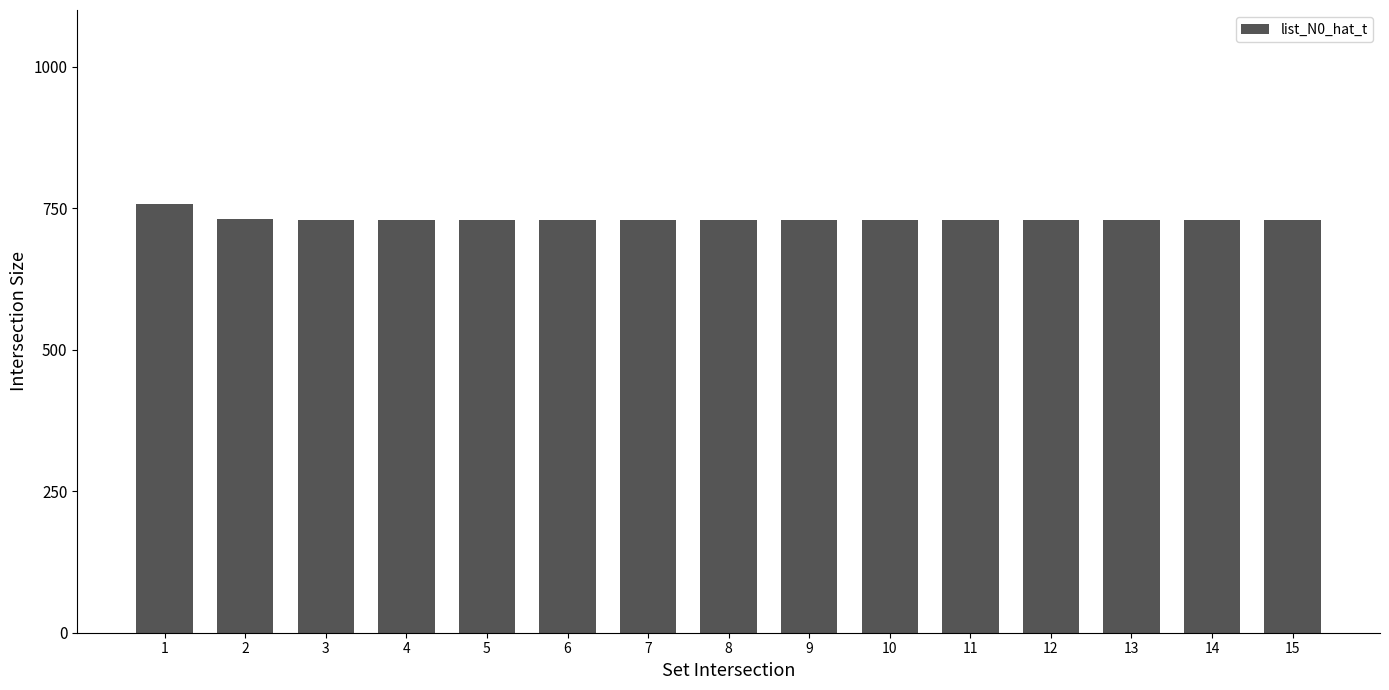

The value at 3 is 729. True or false?

True